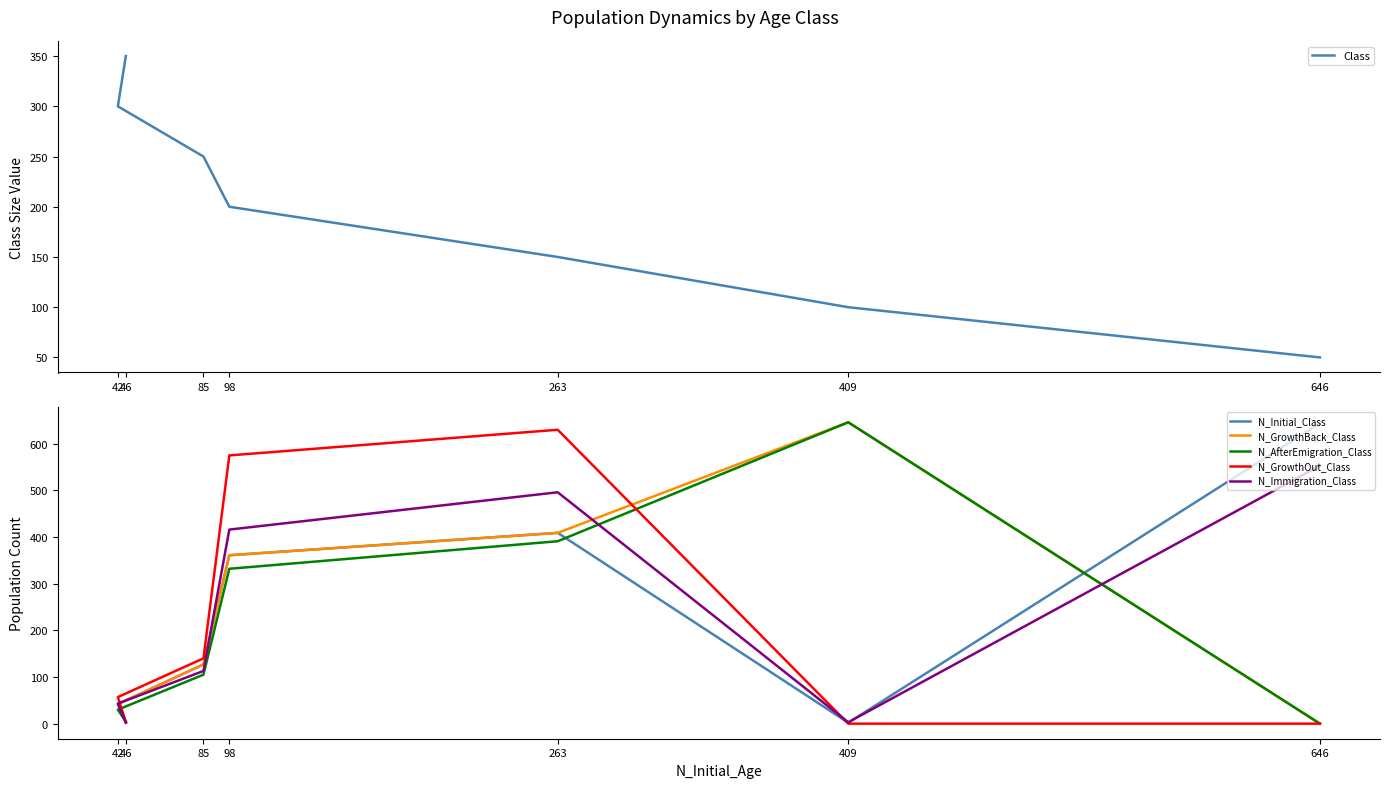

Rank the categories by N_AfterEmigration_Class value from highest to lowest.

409, 263, 98, 85, 42, 46, 646